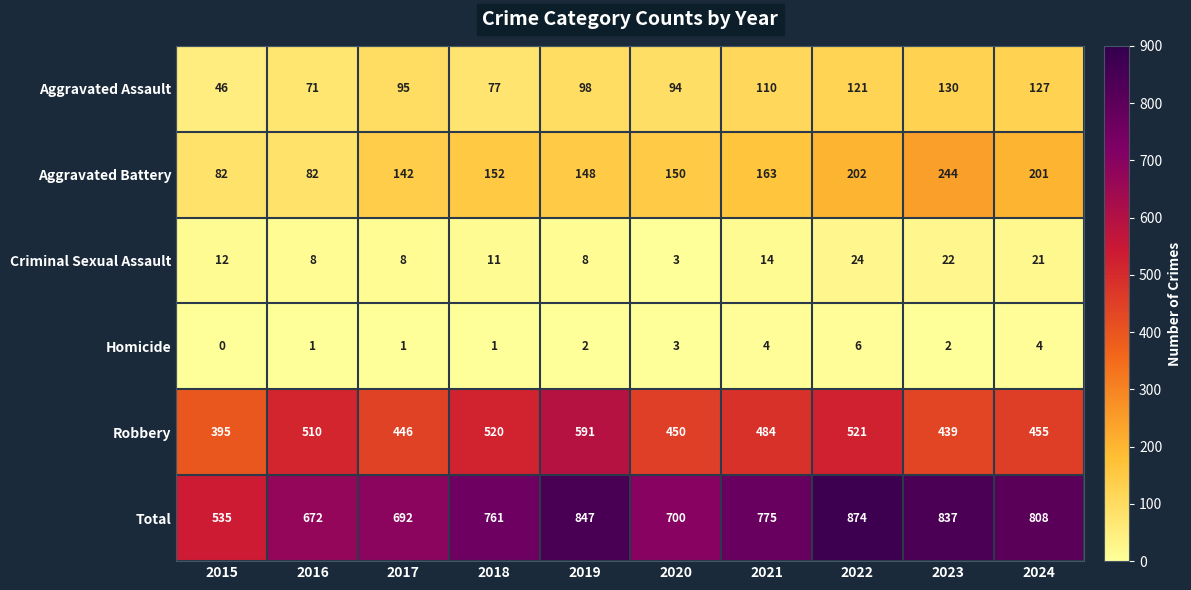

At 2018, list the series in order from smallest to largest.

Homicide, Criminal Sexual Assault, Aggravated Assault, Aggravated Battery, Robbery, Total